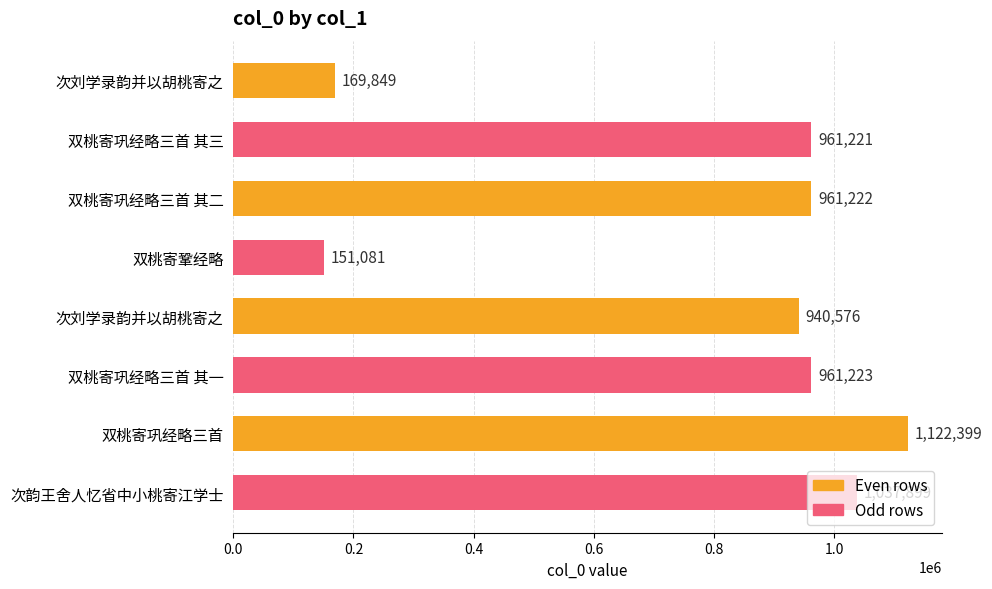

Which category has the highest value across all series?

双桃寄巩经略三首